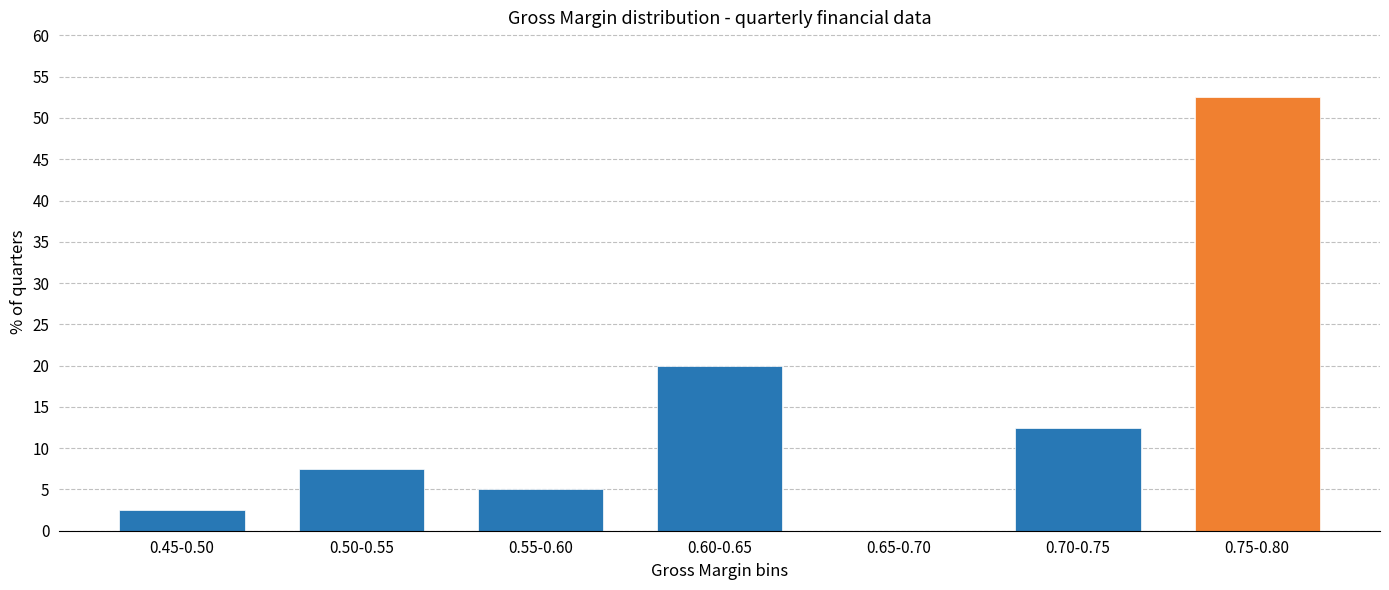

Reading right to left, what are all the values shown in this chart?

0.75-0.80=52.5	0.70-0.75=12.5	0.65-0.70=0.0	0.60-0.65=20.0	0.55-0.60=5.0	0.50-0.55=7.5	0.45-0.50=2.5